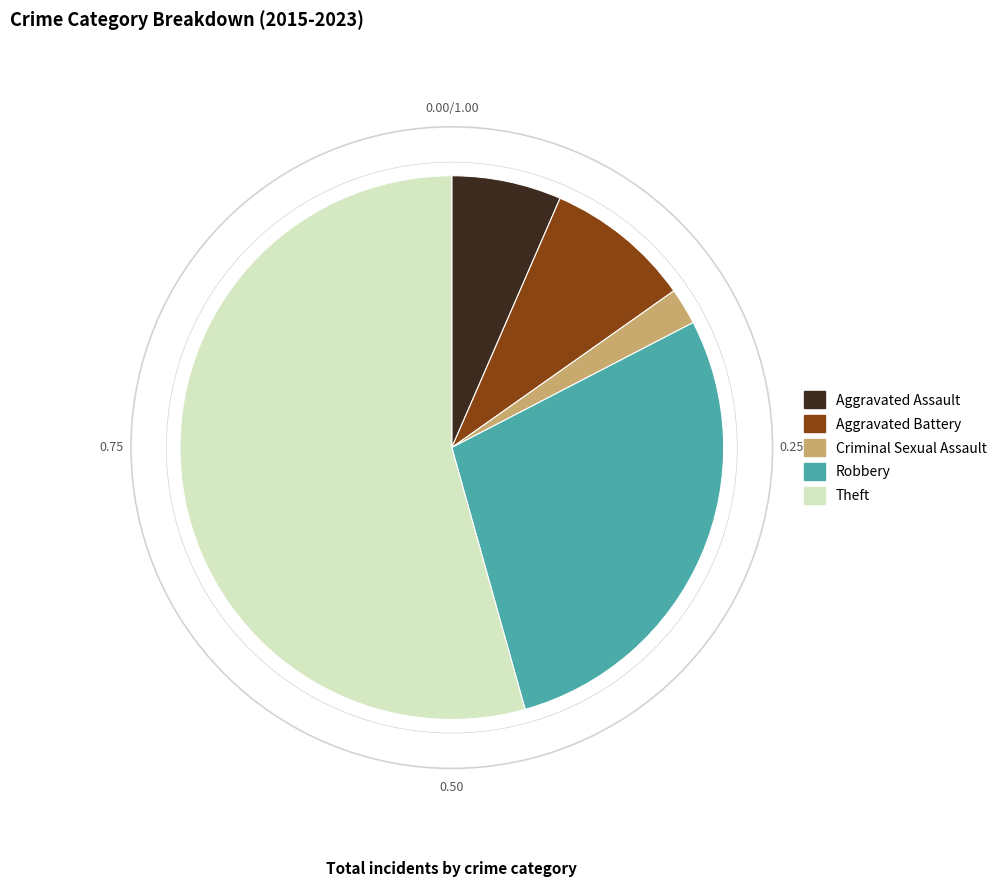

Does Criminal Sexual Assault account for over 50% of the chart?

No